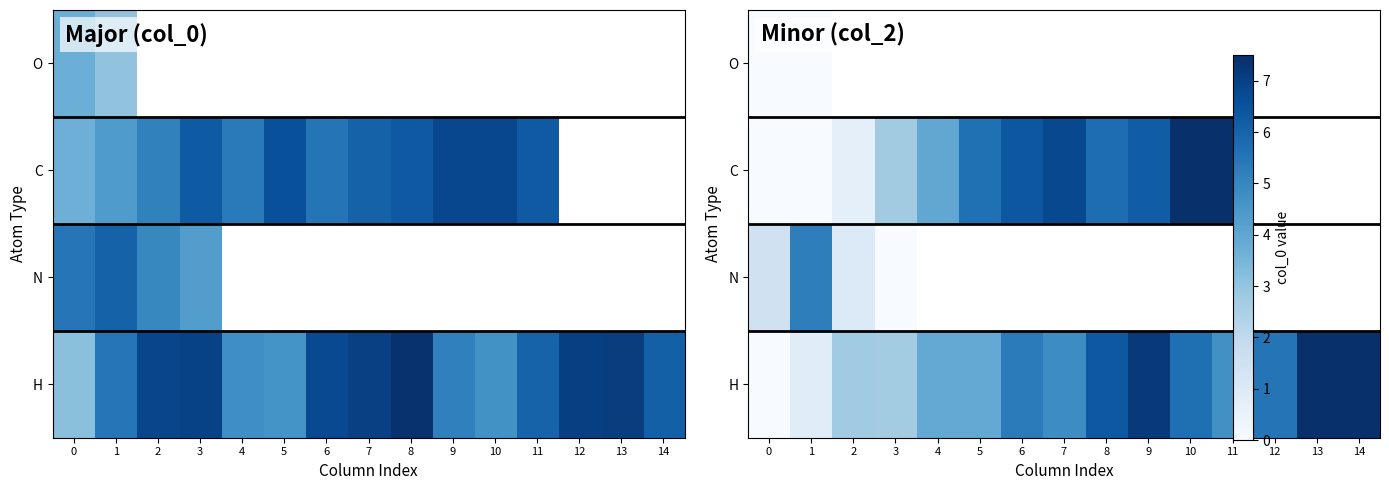

How many values in H are above zero?

14